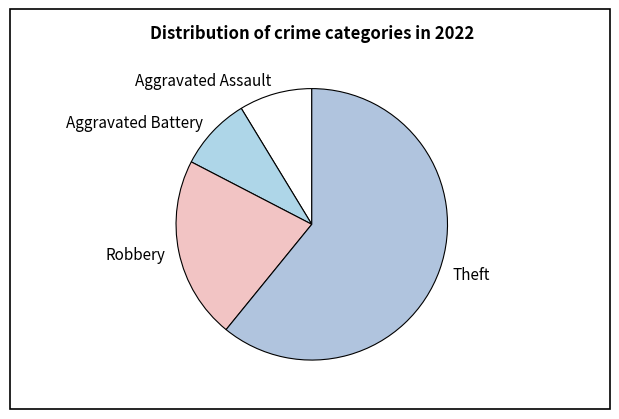

The Robbery slice represents 32% of the pie. True or false?

False